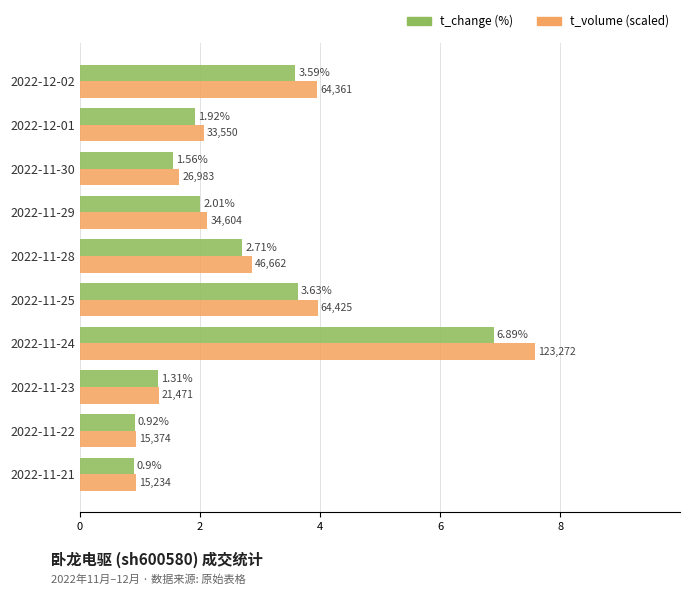

At which category is the sum across all series the highest?

2022-11-24